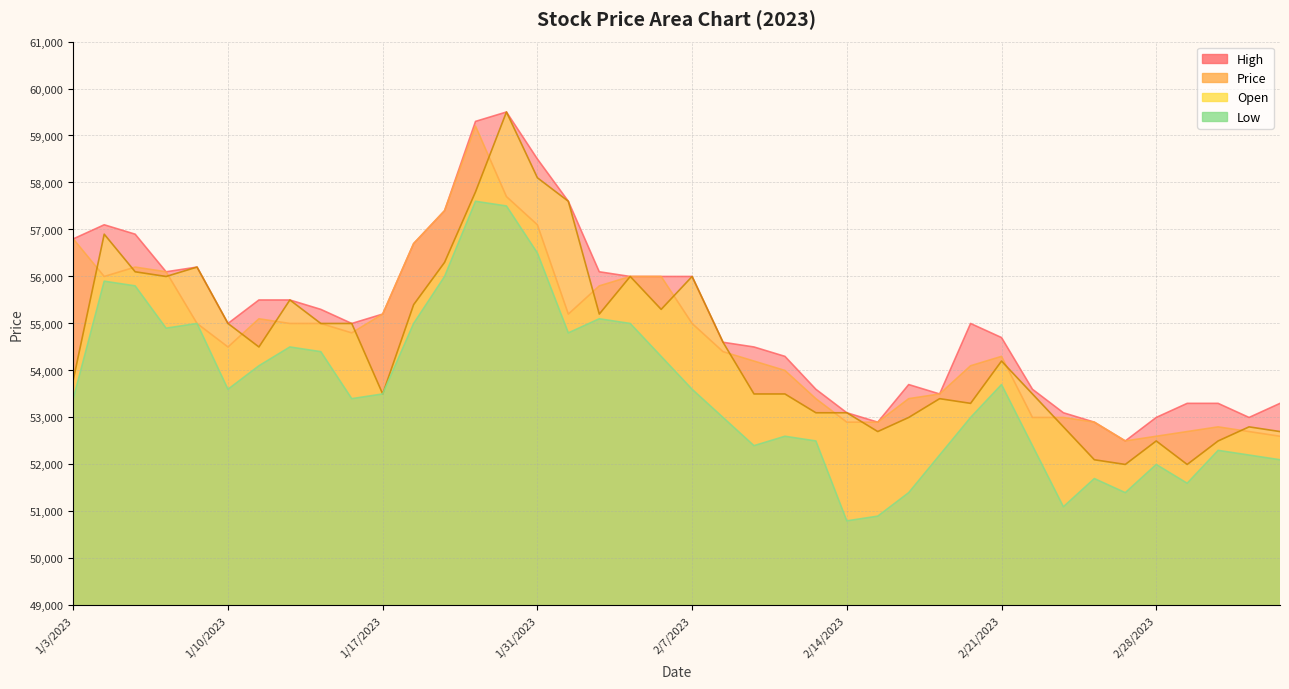

Which series changed the most between 2/20/2023 and 2/21/2023?

Open